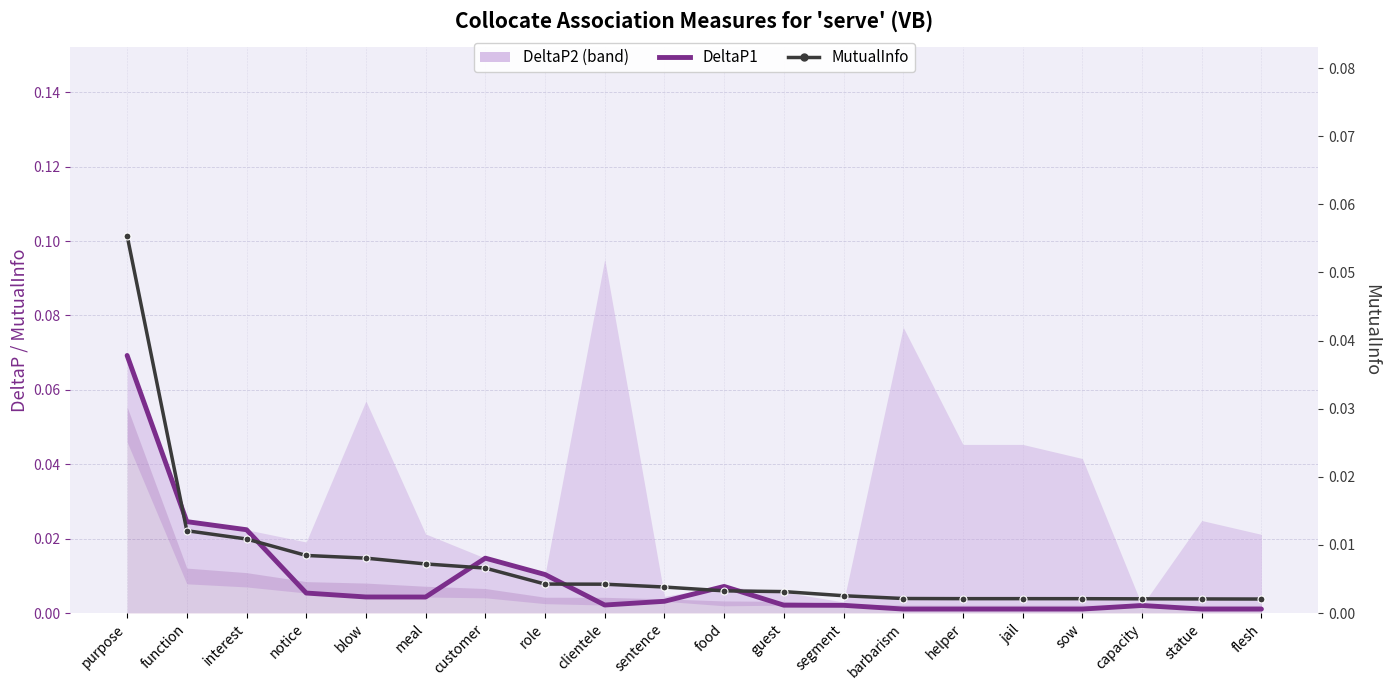

The value of MutualInfo at segment is 0.0. True or false?

True